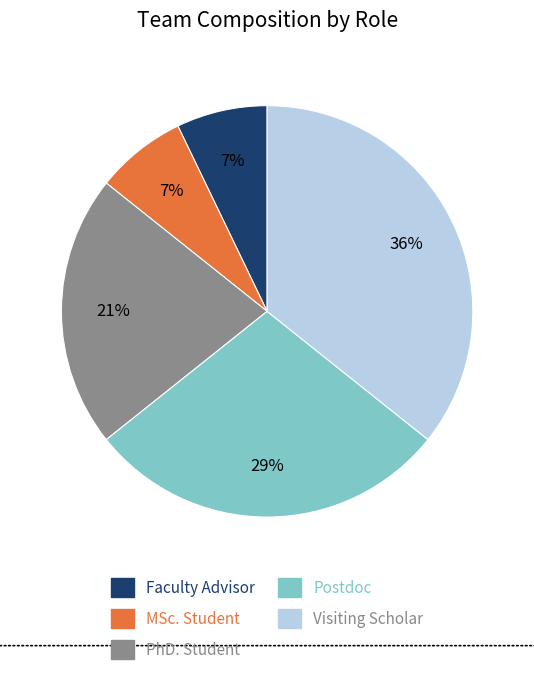

What percentage is the MSc. Student slice, to the nearest percent?

7%